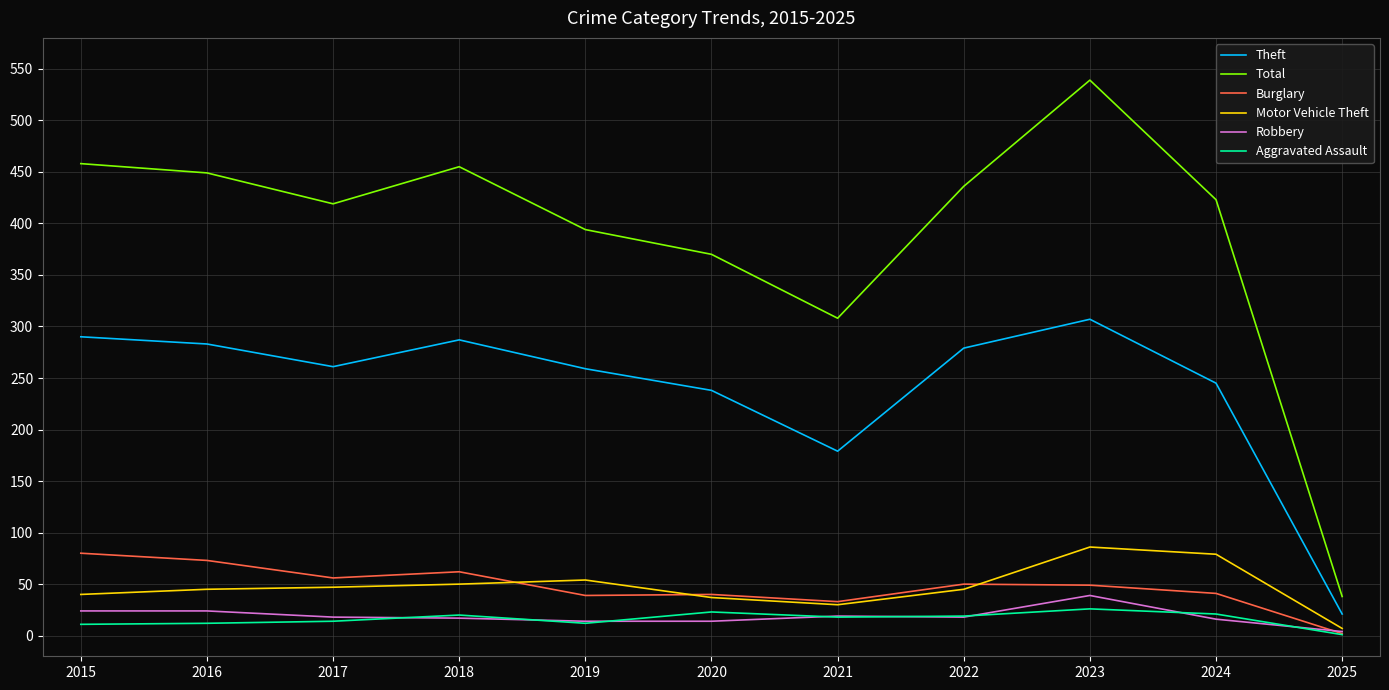

True or false: Theft and Robbery intersect in this chart.

False